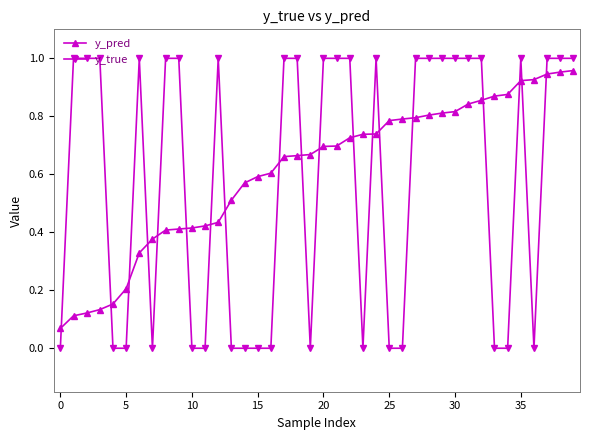

Which series has the widest spread of values?

y_true